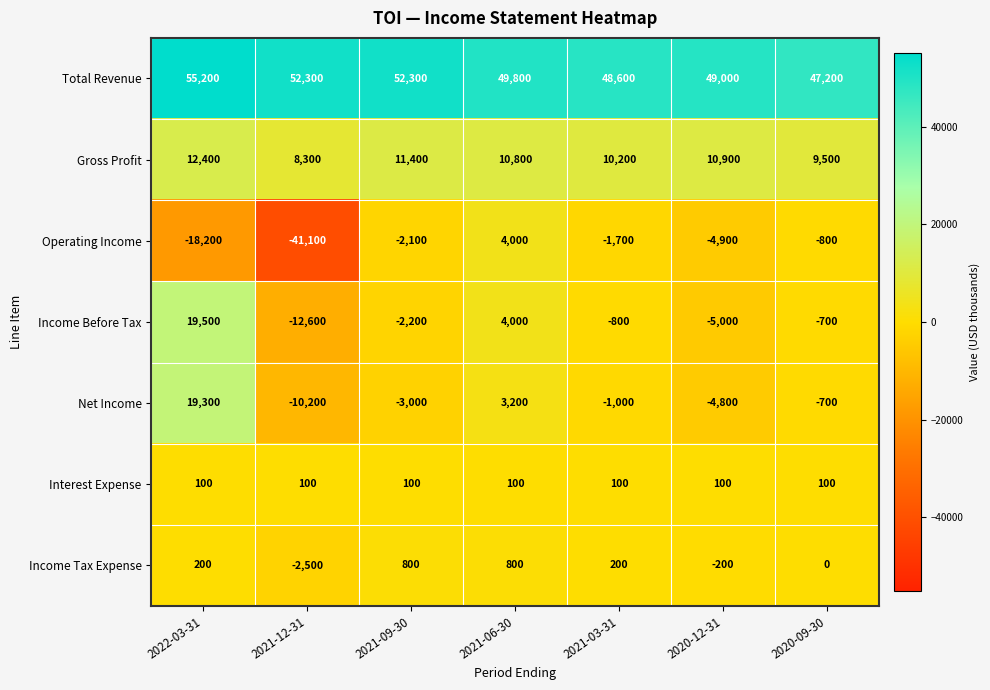

Which series has the widest spread of values?

Operating Income